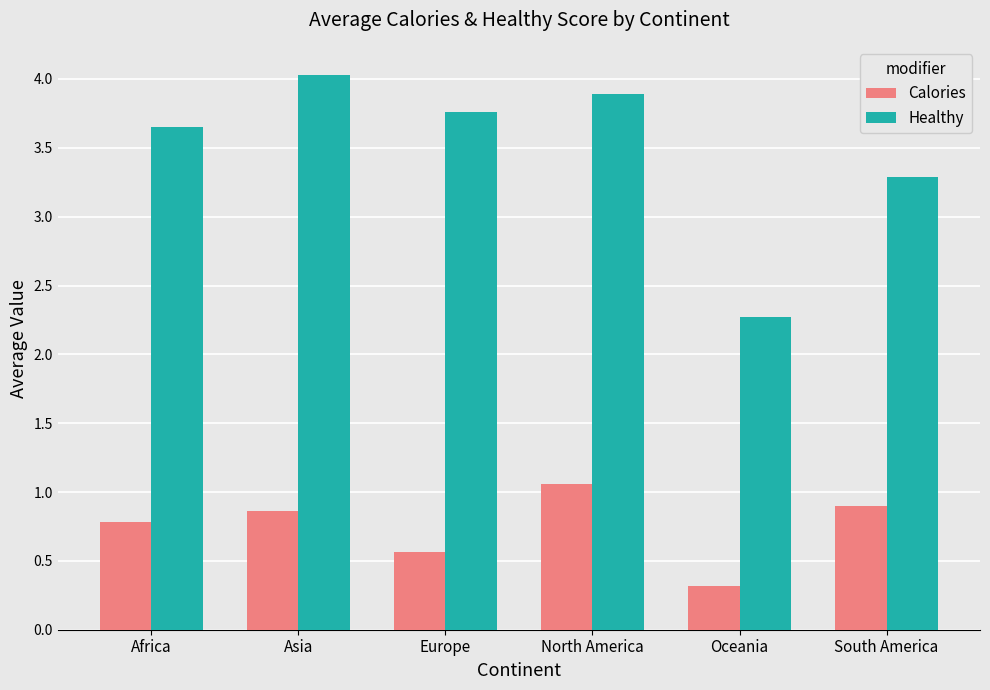

Does the chart contain stacked bars?

No